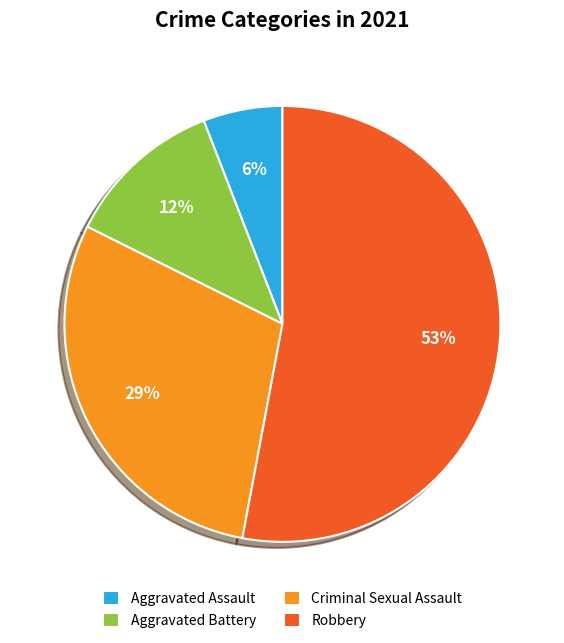

Is there any slice that represents more than half of the pie?

Yes